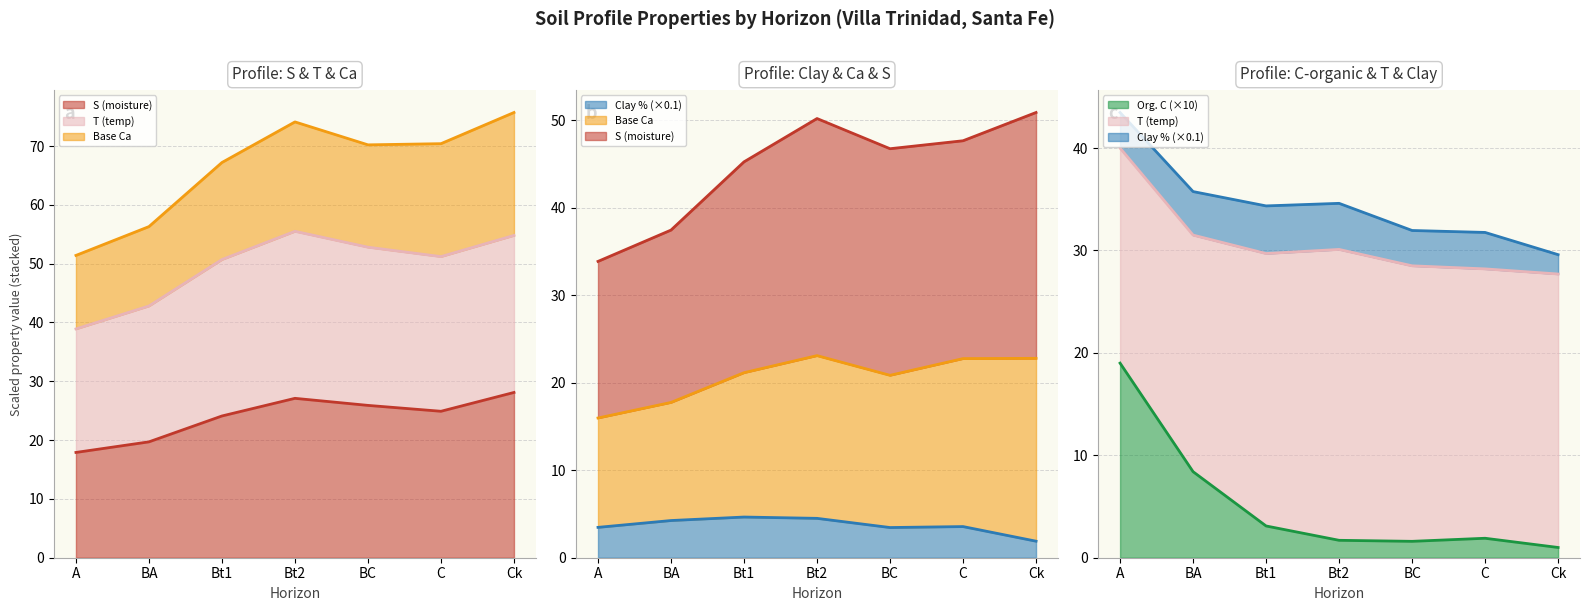

Reading left to right, list all the values displayed in this chart.

analitico_s: 17.9	19.7	24.1	27.1	25.9	24.9	28.1
analitico_arcilla: 3.5	4.2	4.7	4.5	3.5	3.6	1.9
analitico_carbono_organico_c: 19.0	8.4	3.1	1.7	1.6	1.9	1.0